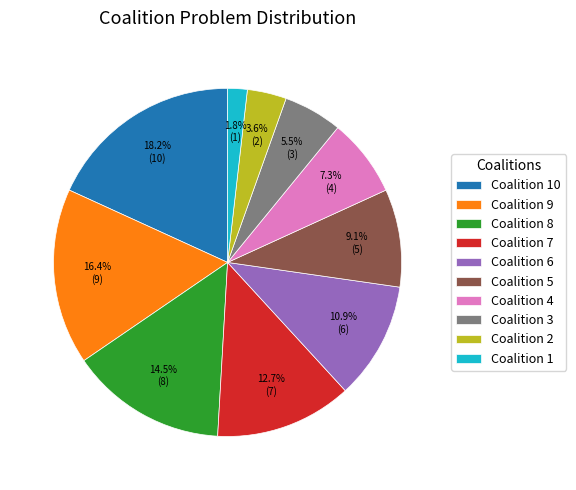

Does Coalition 7 account for over 50% of the chart?

No